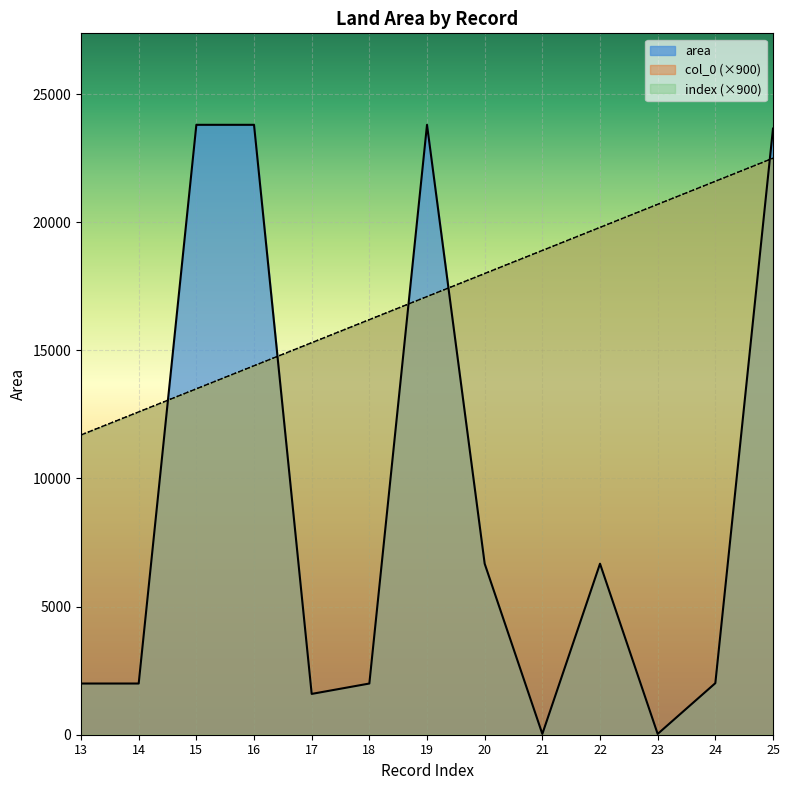

Reading left to right, extract all data points from this chart.

area: 13=1998.0	14=1998.0	15=23802.7	16=23802.7	17=1592.8	18=1998.0	19=23802.7	20=6674.1	21=30.6	22=6674.1	23=30.6	24=2012.3	25=23654.5
col_0: 13=11700.0	14=12600.0	15=13500.0	16=14400.0	17=15300.0	18=16200.0	19=17100.0	20=18000.0	21=18900.0	22=19800.0	23=20700.0	24=21600.0	25=22500.0
index: 13=11700.0	14=12600.0	15=13500.0	16=14400.0	17=15300.0	18=16200.0	19=17100.0	20=18000.0	21=18900.0	22=19800.0	23=20700.0	24=21600.0	25=22500.0